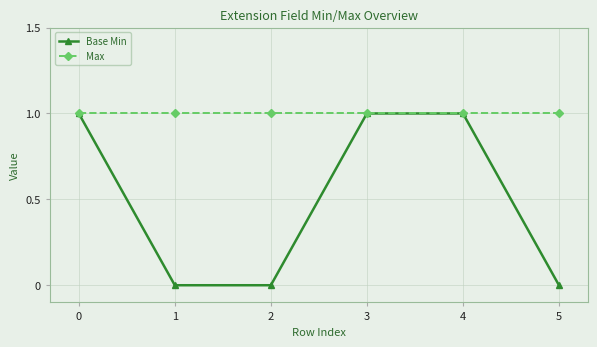

What is the greatest value displayed?

1